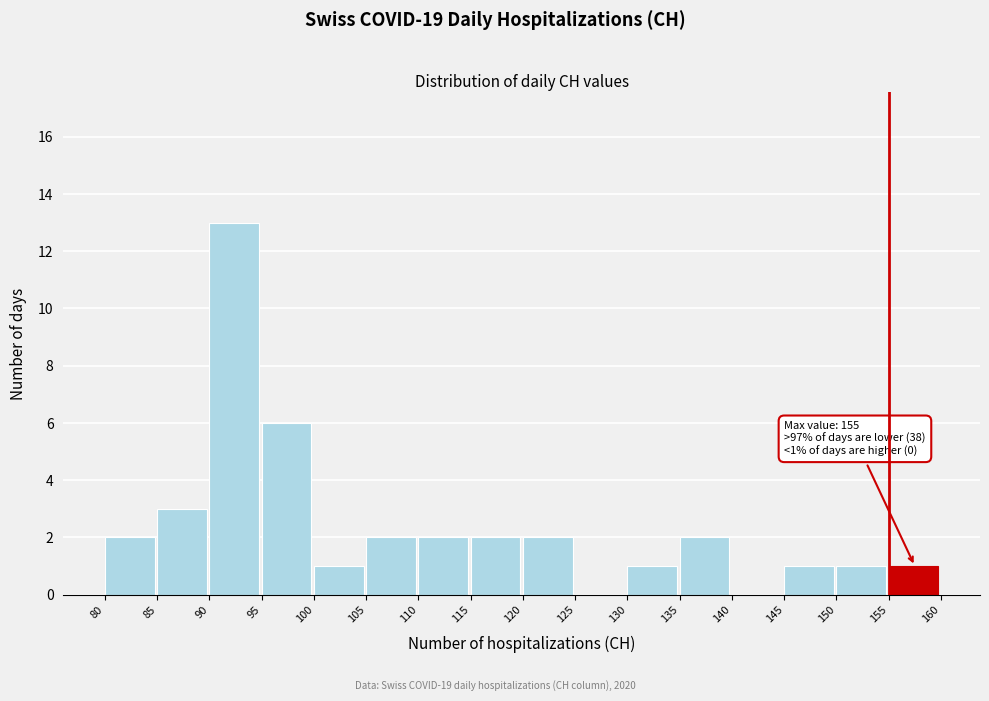

Over which range of the x-axis is the bar tallest?

90 to 95